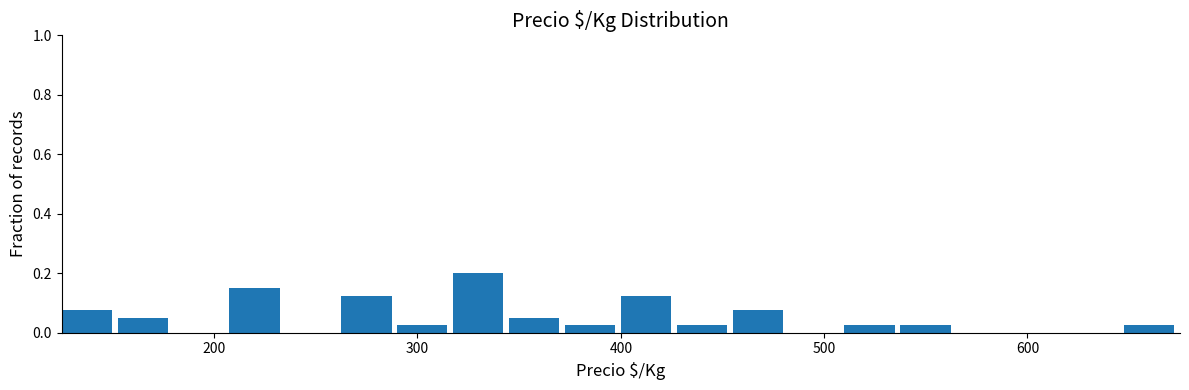

Around what value on the x-axis is the tallest bar? Give the approximate position of its centre, as read against the axis.

330